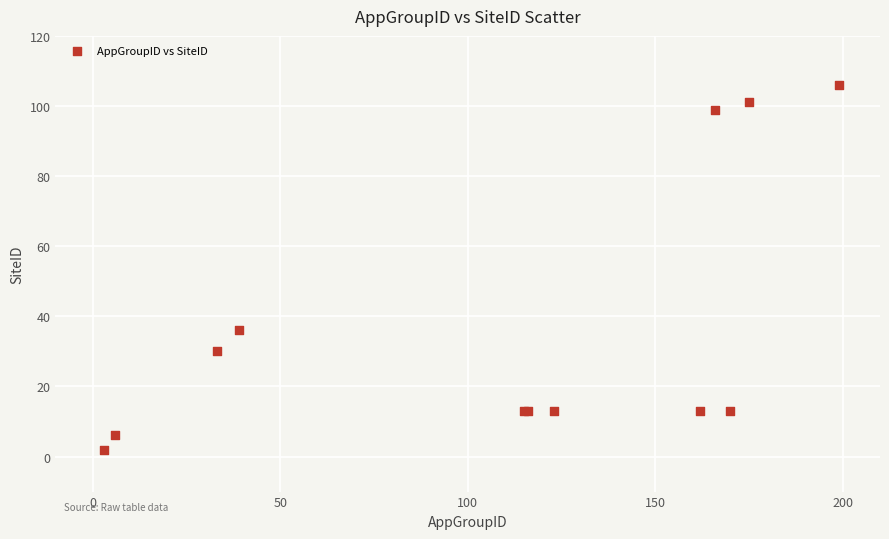

What Y value in the scatter plot is closest to 54?

36